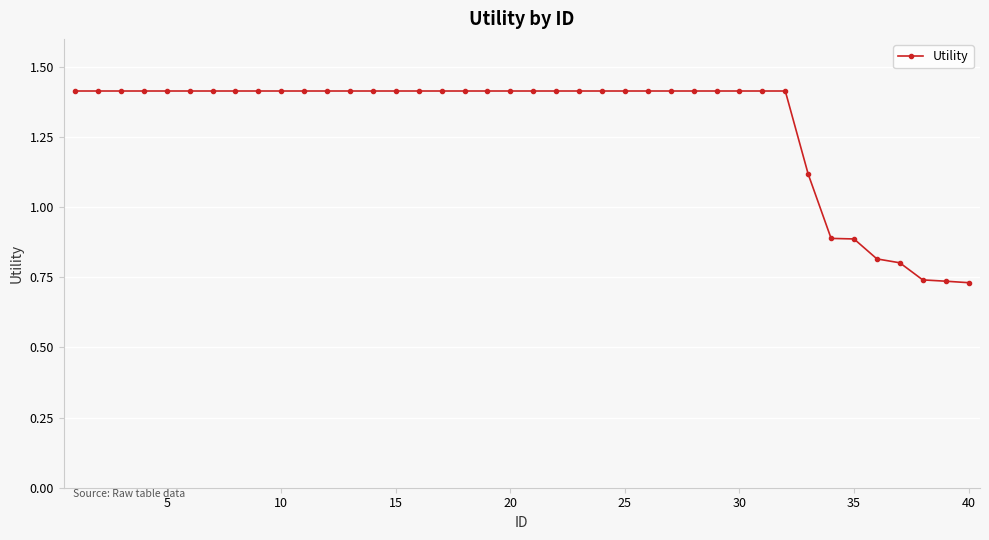

What is the maximum value shown in the chart?

1.4